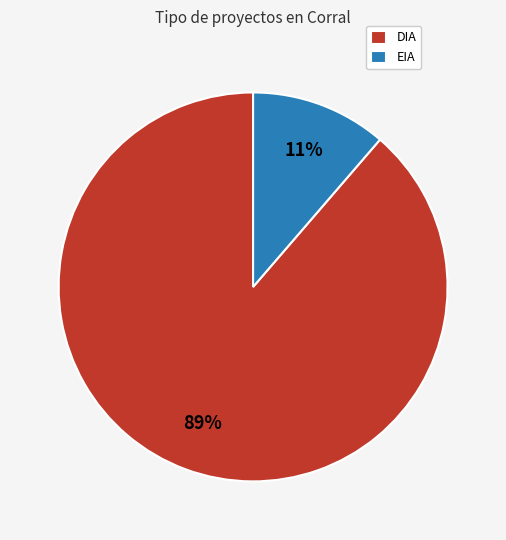

To the nearest percent, what is the combined percentage of DIA and EIA?

100%